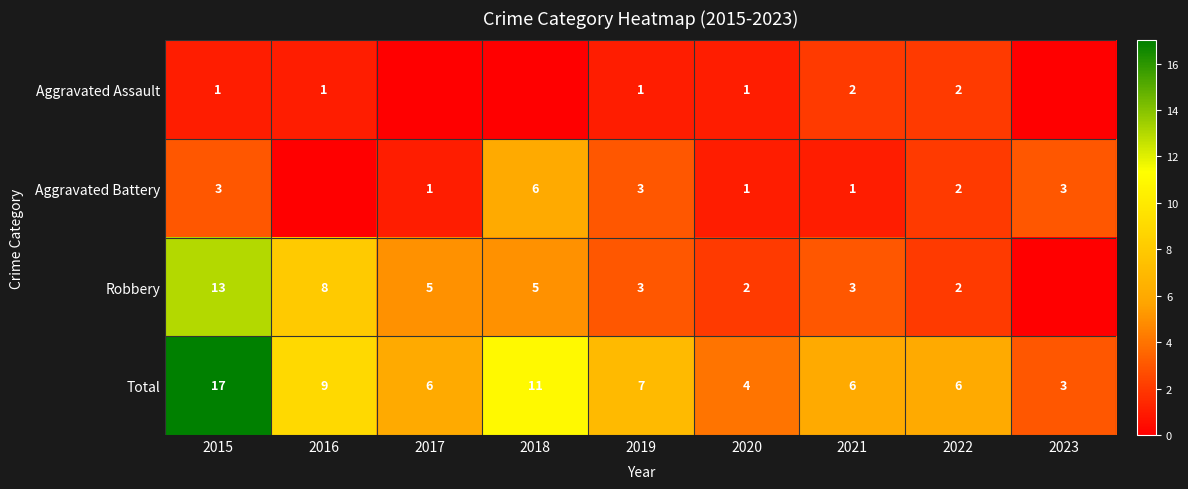

What is the maximum value for Robbery?

13